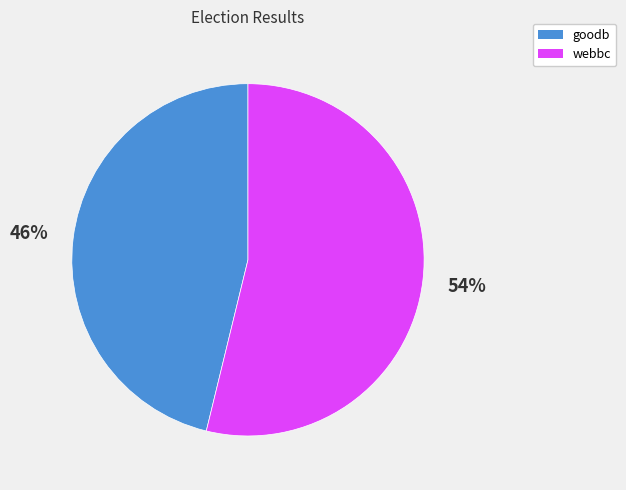

What is the ratio of the value at webbc to the value at goodb?

1.2